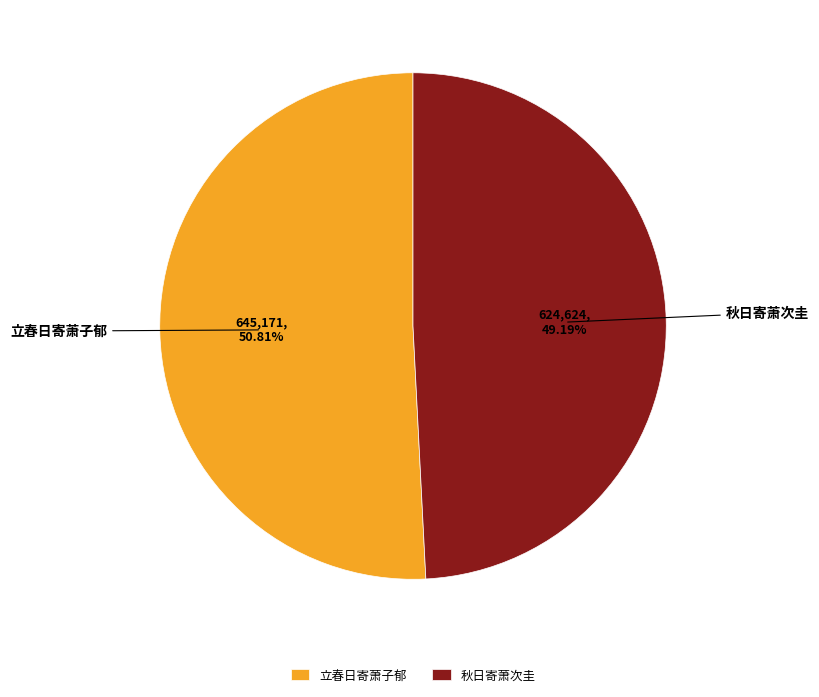

What is the ratio of the value at 秋日寄萧次圭 to the value at 立春日寄萧子郁?

1.0